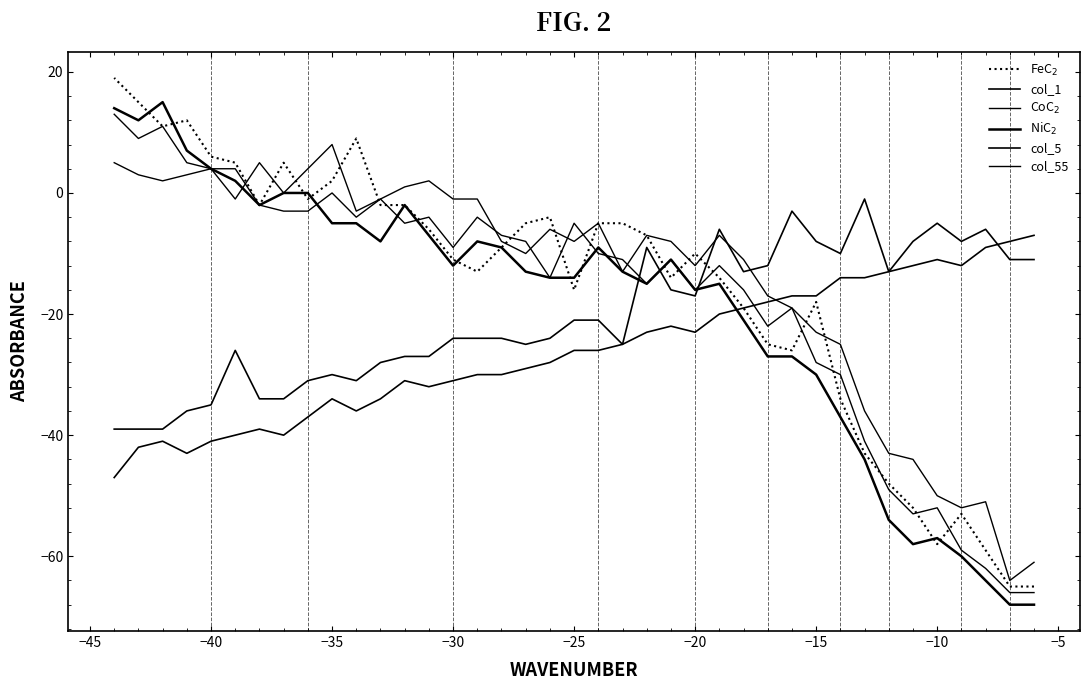

Is the value of col_1 at 23 greater than the value of CoC$_2$ at 27?

No